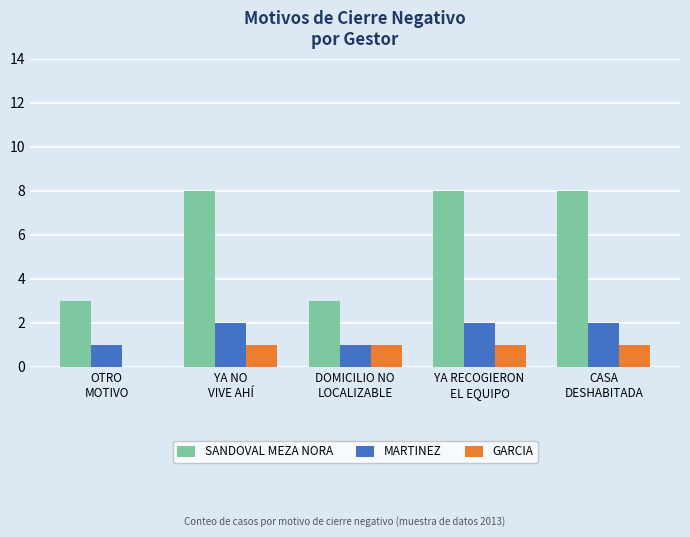

How many groups of bars are there?

5